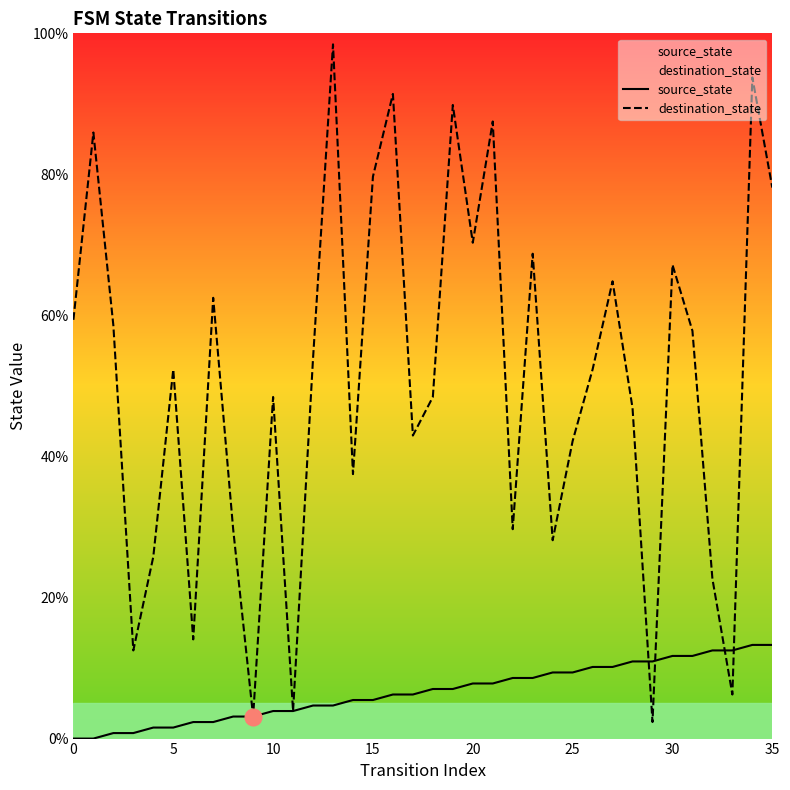

What is the sum of the source_state values at 34 and 30?

25.0